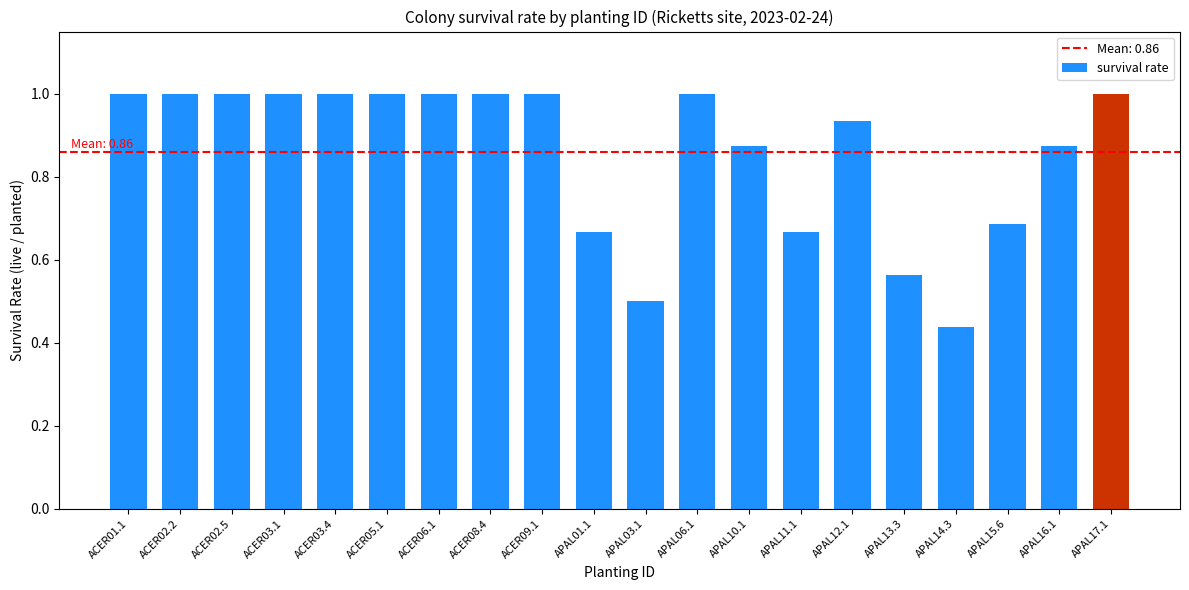

What is the change in value from ACER03.4 to APAL13.3?

-0.4